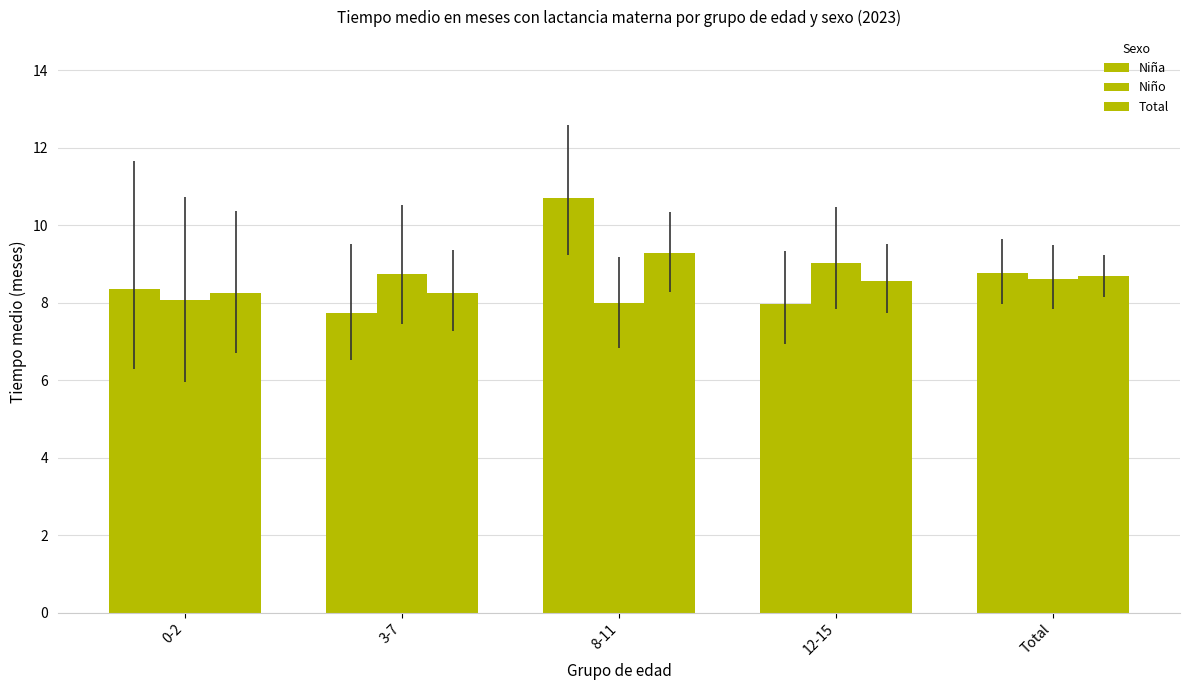

What is the spread (max minus min) of values at 8-11?

2.7